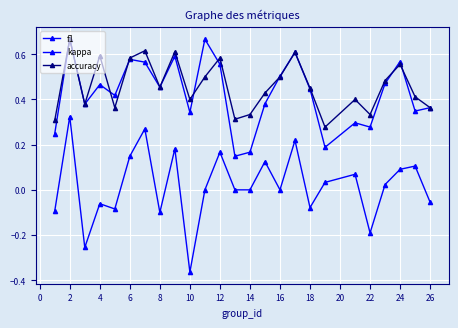

Reading left to right, what are all the values shown in this chart?

f1: 0.2	0.7	0.4	0.5	0.4	0.6	0.6	0.5	0.6	0.3	0.7	0.6	0.1	0.2	0.4	0.5	0.6	0.4	0.2	0.3	0.3	0.5	0.6	0.3	0.4
kappa: -0.1	0.3	-0.3	-0.1	-0.1	0.1	0.3	-0.1	0.2	-0.4	0.0	0.2	0.0	0.0	0.1	0.0	0.2	-0.1	0.0	0.1	-0.2	0.0	0.1	0.1	-0.1
accuracy: 0.3	0.7	0.4	0.6	0.4	0.6	0.6	0.5	0.6	0.4	0.5	0.6	0.3	0.3	0.4	0.5	0.6	0.5	0.3	0.4	0.3	0.5	0.6	0.4	0.4